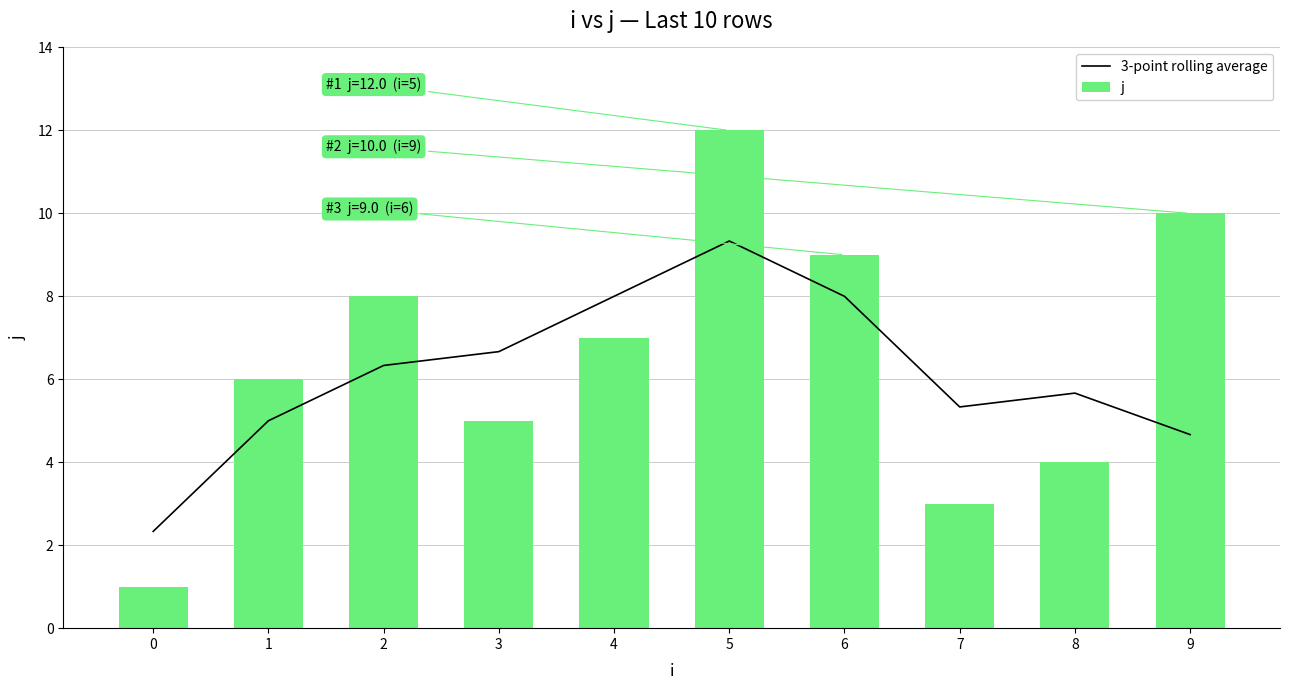

At which label does j first exceed 7?

2